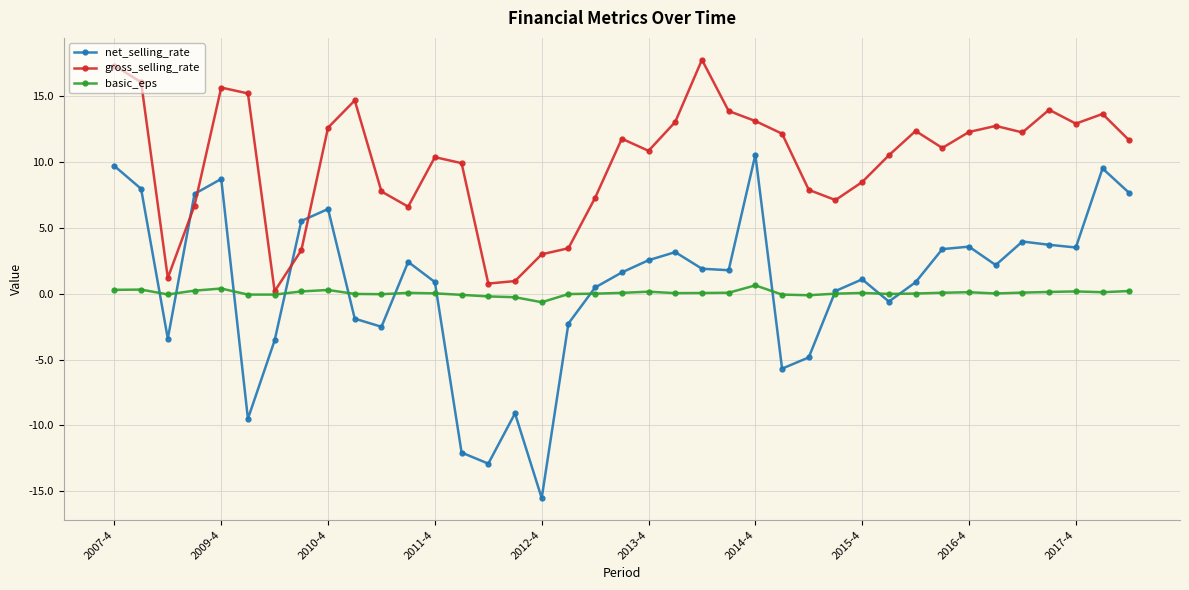

In net_selling_rate, how many points are higher than both neighbors (excluding endpoints)?

10